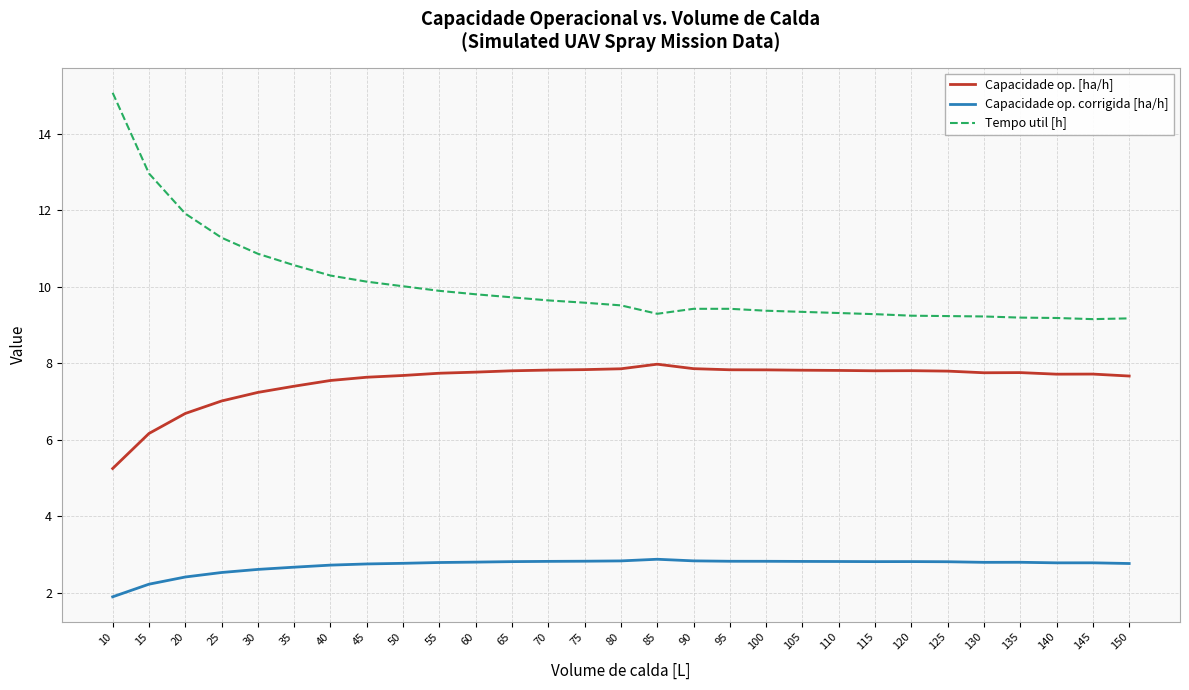

Rank the series by their average value, from highest to lowest.

Tempo util [h], Capacidade op. [ha/h], Capacidade op. corrigida [ha/h]